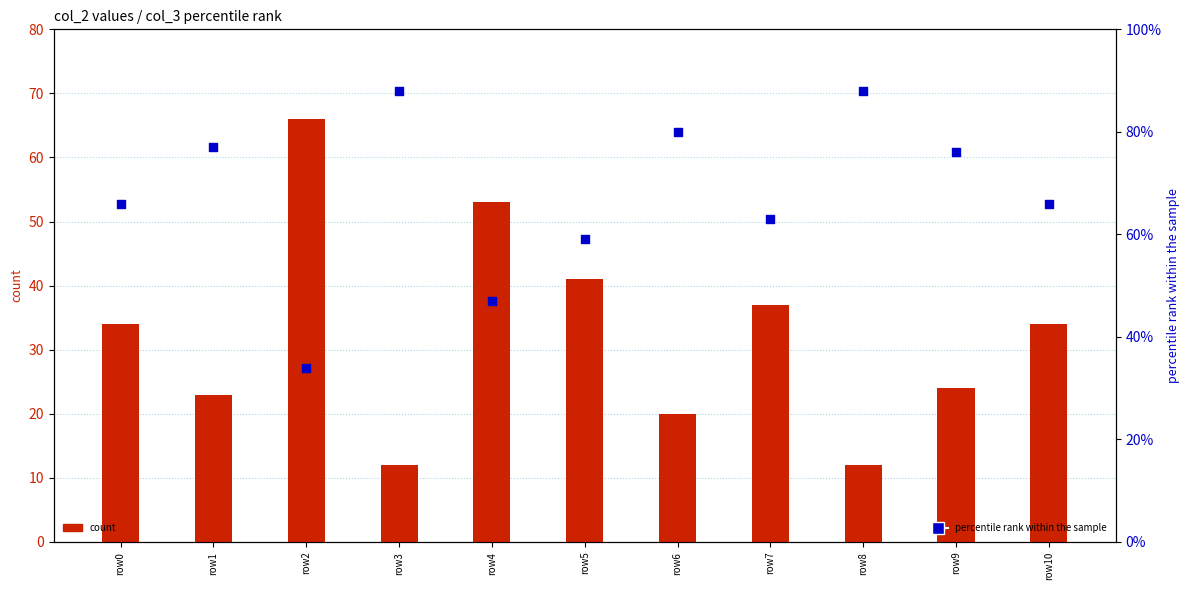

At which category is the sum across all series the highest?

row0